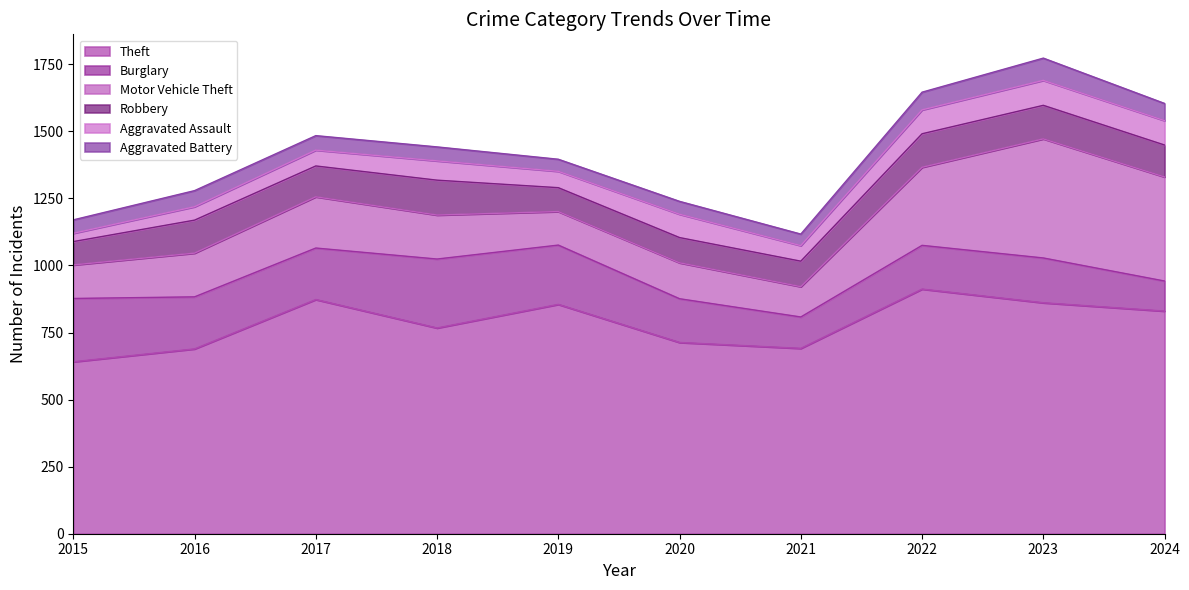

What is the total value across all series at 2015?

1170